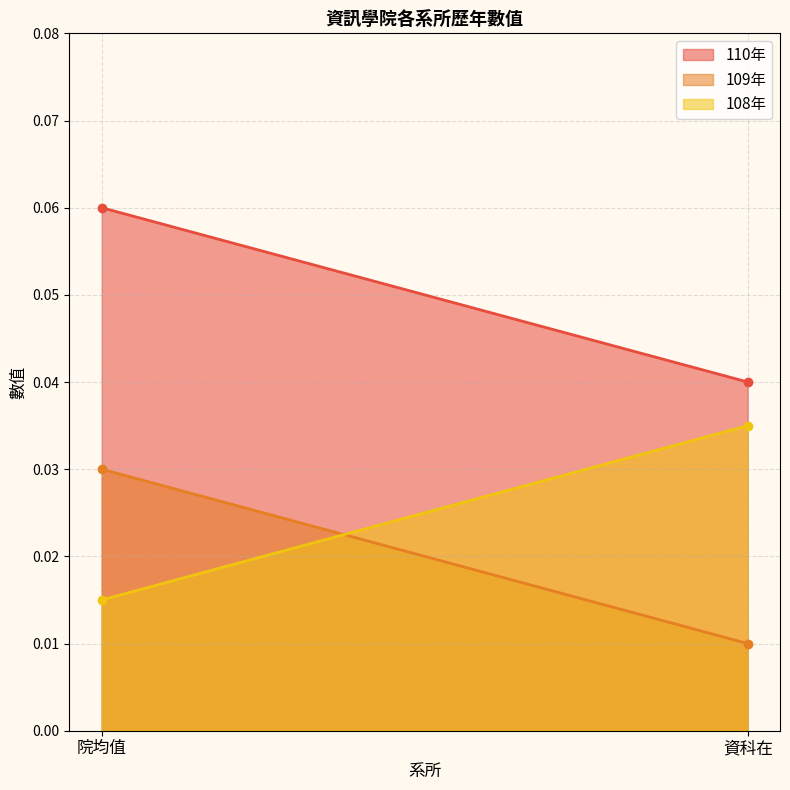

At which category is the sum across all series the highest?

院均值